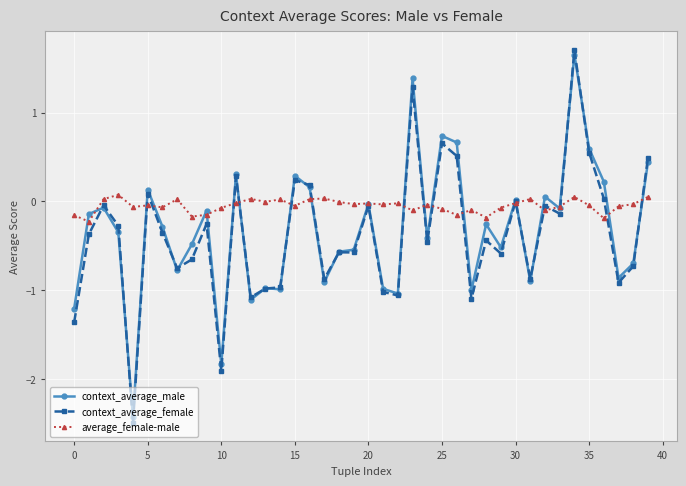

What is the value of the context_average_male point at the 18th from the left?

-0.9